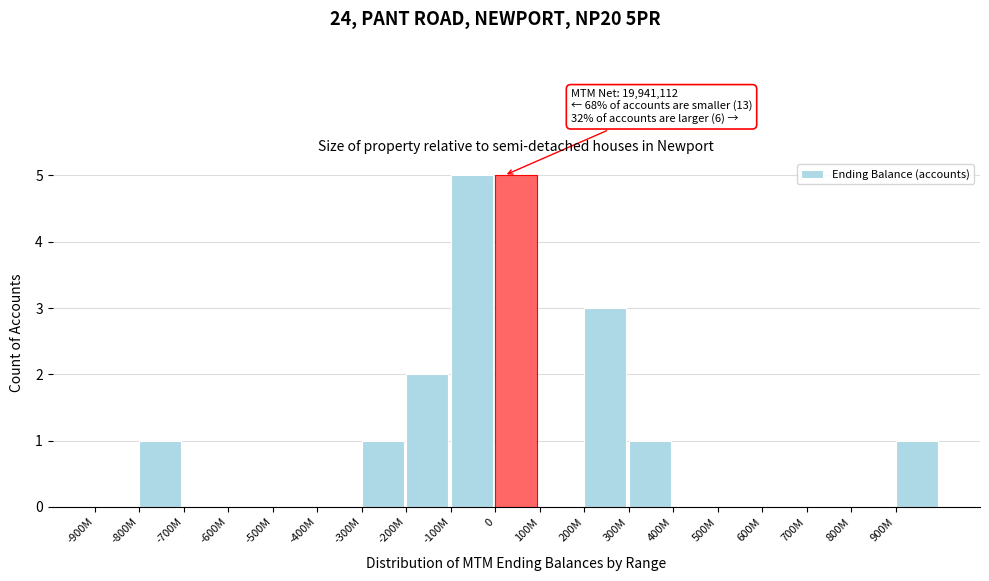

Reading left to right, what are all the values shown in this chart?

-900M=0	-800M=1	-700M=0	-600M=0	-500M=0	-400M=0	-300M=1	-200M=2	-100M=5	0=5	100M=0	200M=3	300M=1	400M=0	500M=0	600M=0	700M=0	800M=0	900M=1